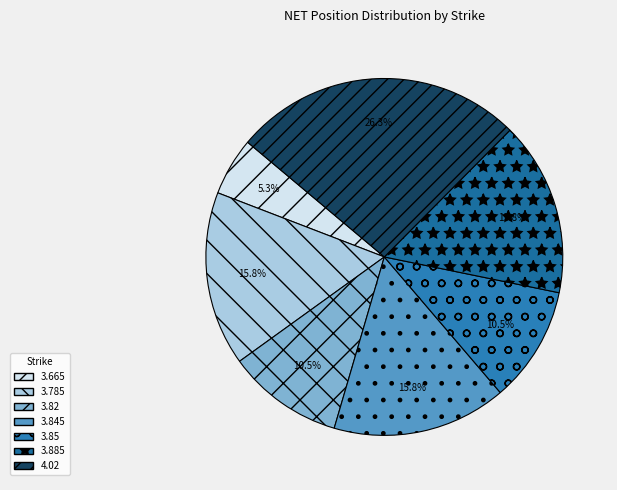

To the nearest percent, what is the combined percentage of 4.02 and 3.785?

42%